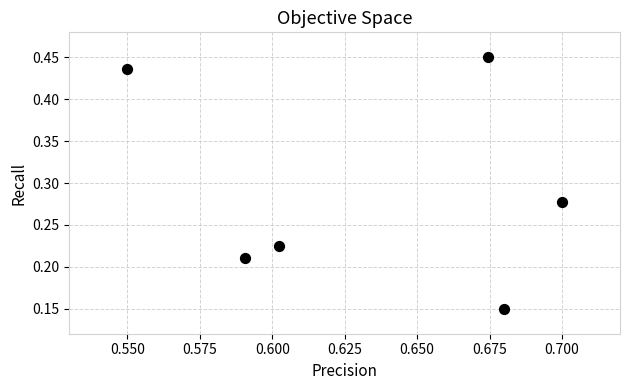

What is the average X value?

0.6